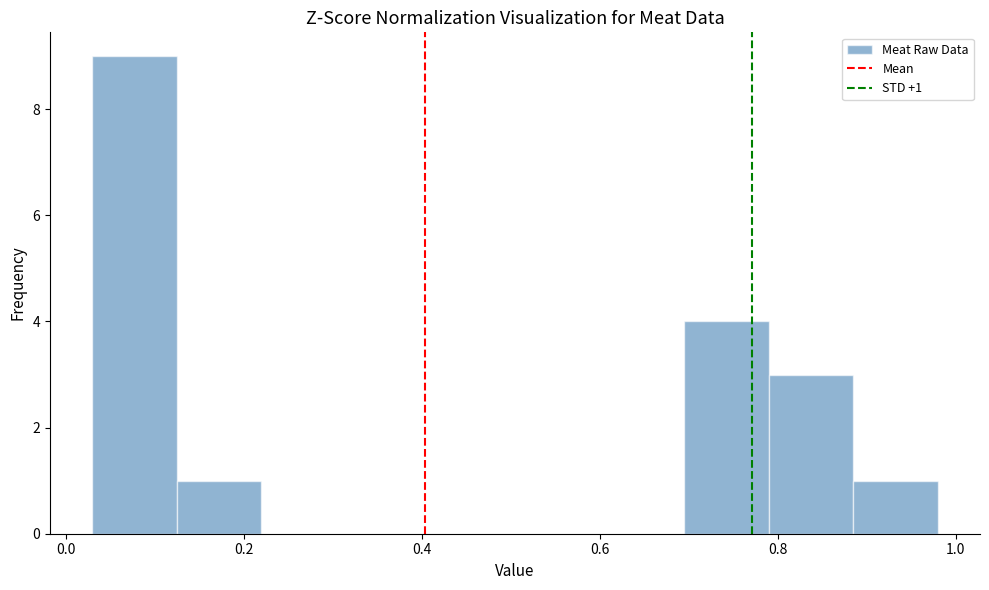

Which range on the x-axis has the tallest bar?

0.030 to 0.125